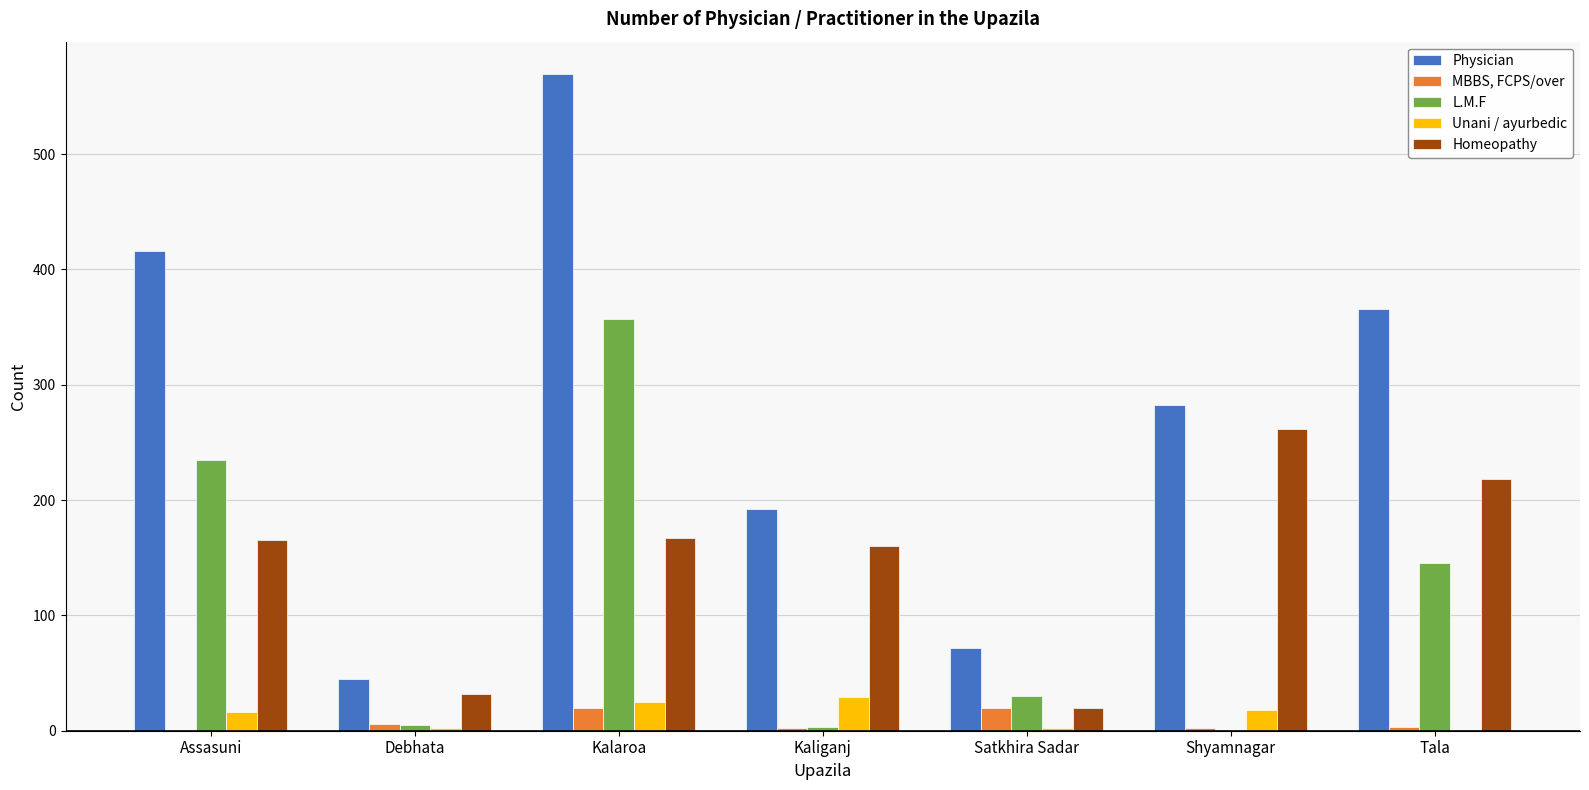

Which category has the highest value across all series?

Kalaroa